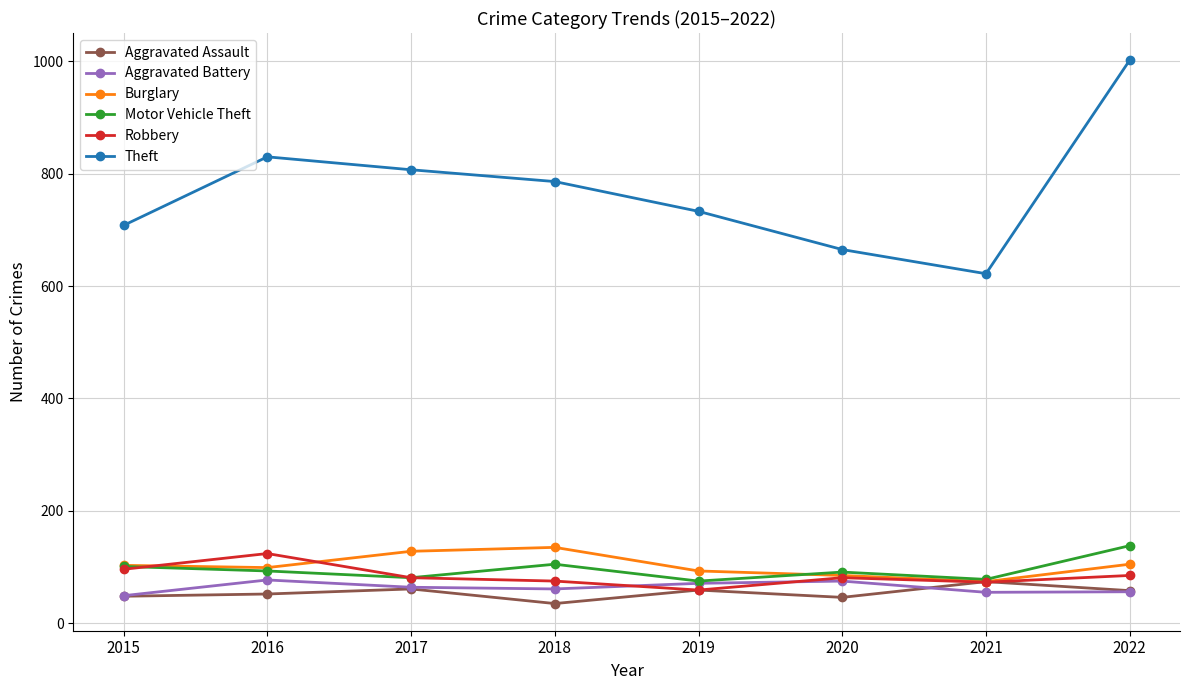

True or false: Burglary and Aggravated Battery intersect in this chart.

False